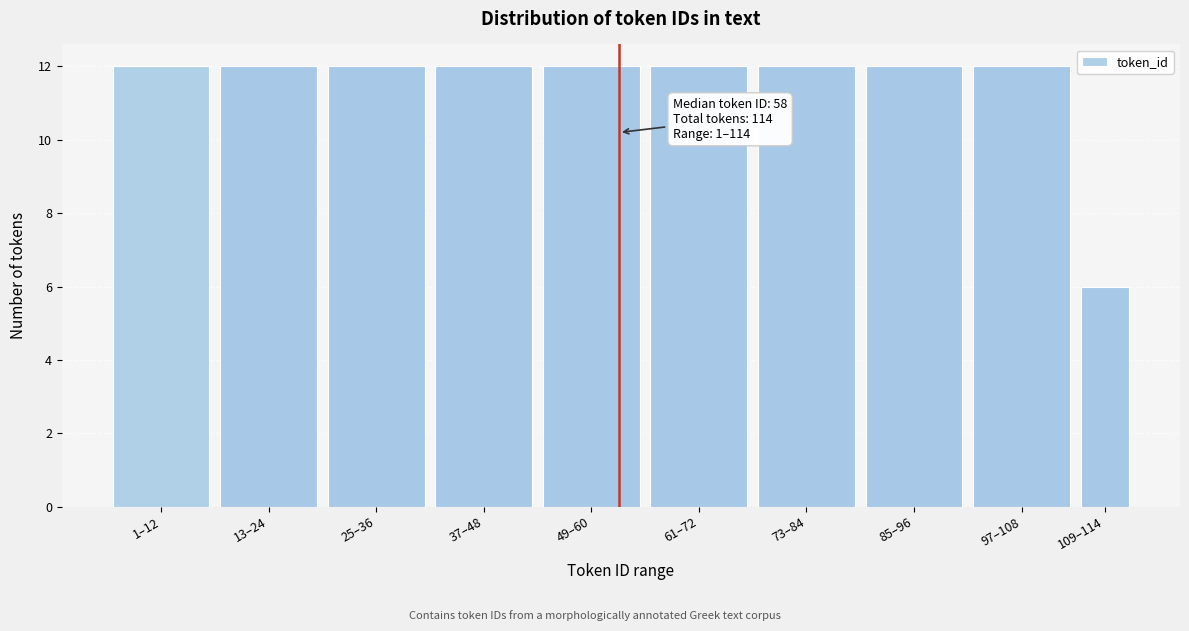

Reading left to right, transcribe all the data shown in this chart.

1–12=12	13–24=12	25–36=12	37–48=12	49–60=12	61–72=12	73–84=12	85–96=12	97–108=12	109–114=6